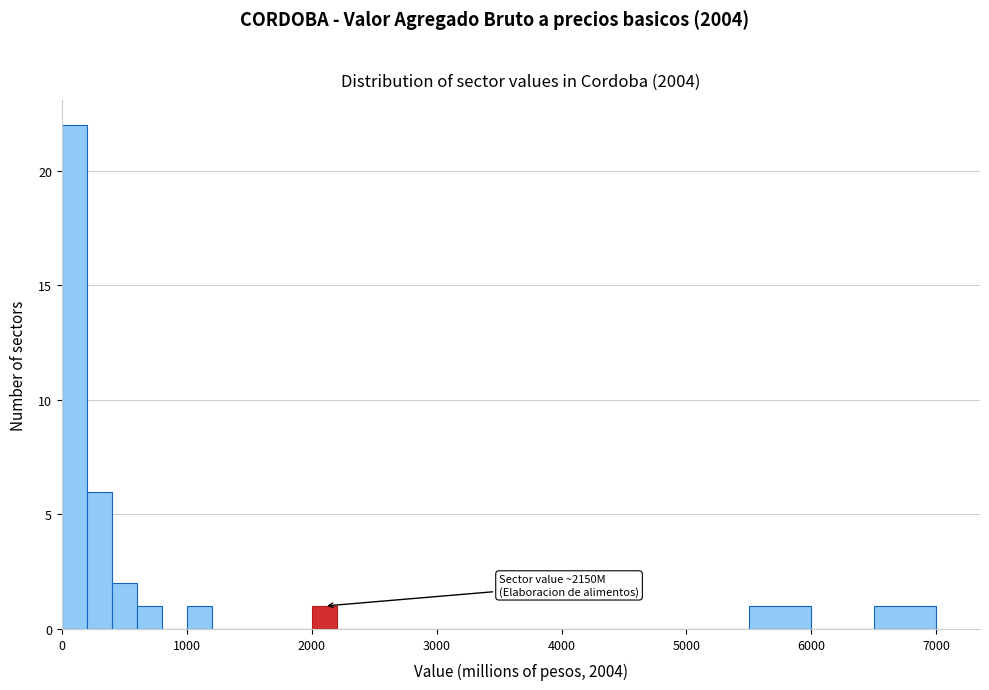

Around what value on the x-axis is the tallest bar? Give the approximate position of its centre, as read against the axis.

100